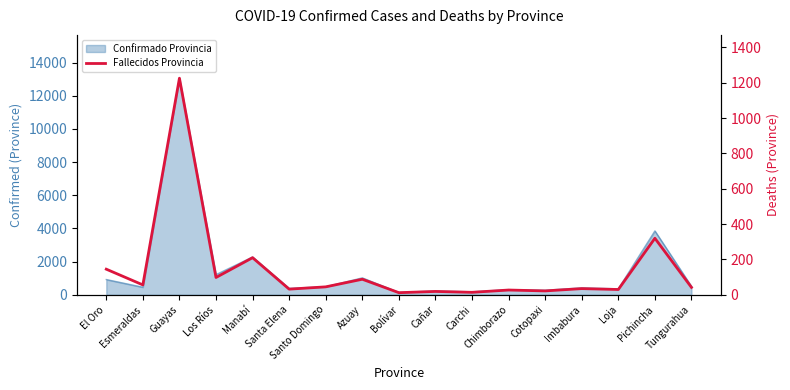

Reading right to left, what are all the values shown in this chart?

42	320	30	35	22	27	14	19	12	88	45	32	210	98	1226	56	145